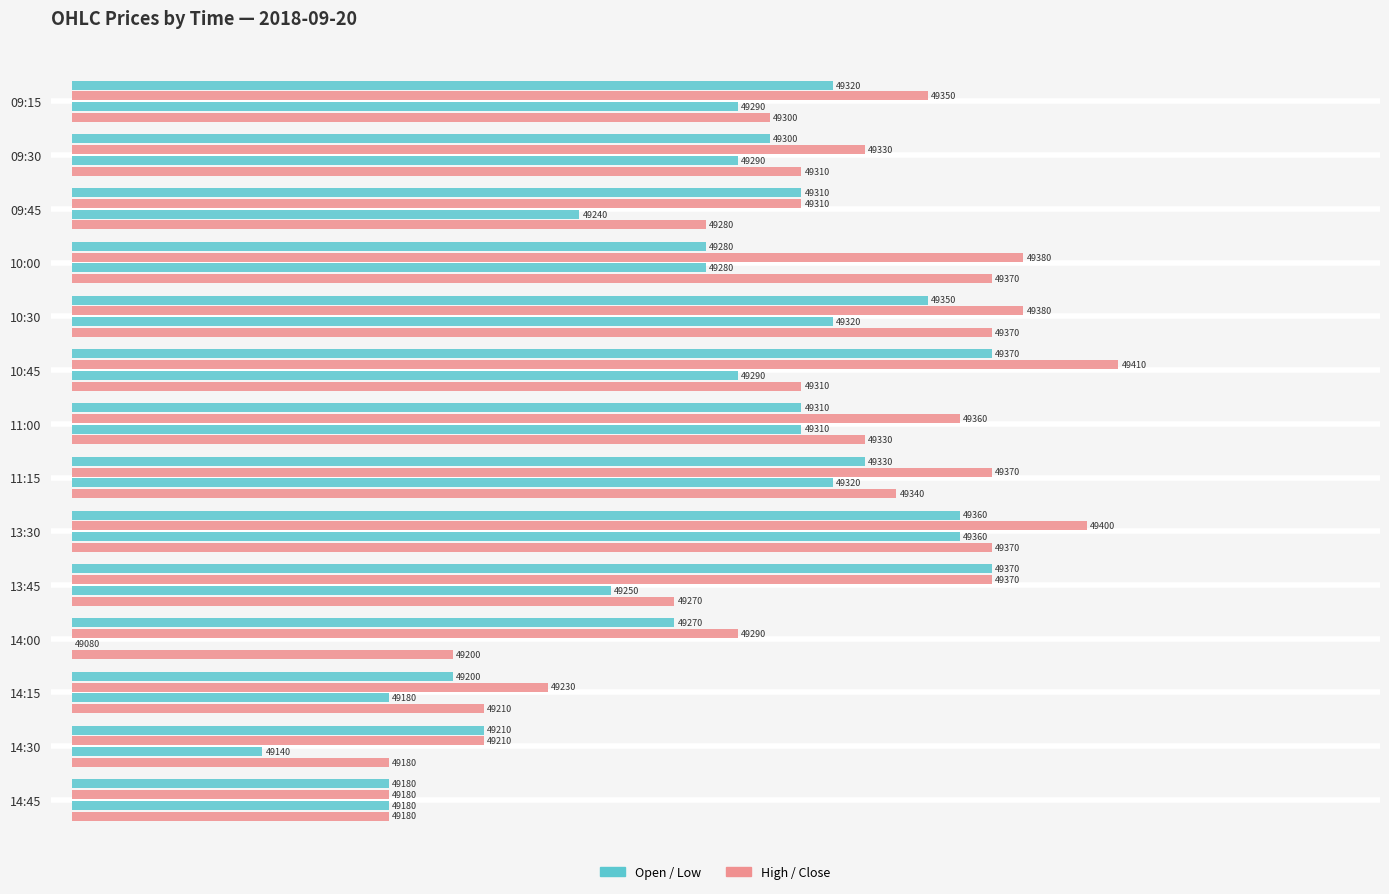

Count the number of data series in this chart.

4